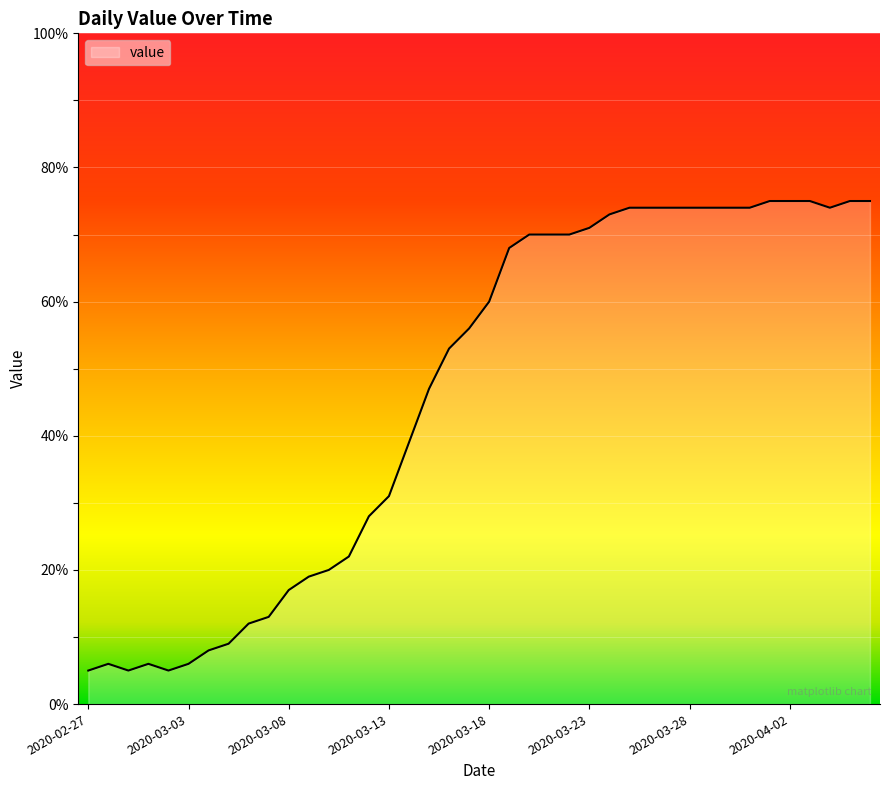

What is the smallest value displayed?

5